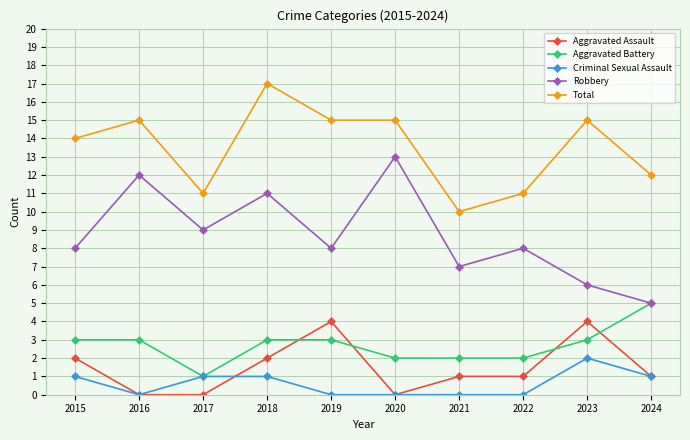

Reading left to right, list all the values displayed in this chart.

Aggravated Assault: 2	0	0	2	4	0	1	1	4	1
Aggravated Battery: 3	3	1	3	3	2	2	2	3	5
Criminal Sexual Assault: 1	0	1	1	0	0	0	0	2	1
Robbery: 8	12	9	11	8	13	7	8	6	5
Total: 14	15	11	17	15	15	10	11	15	12